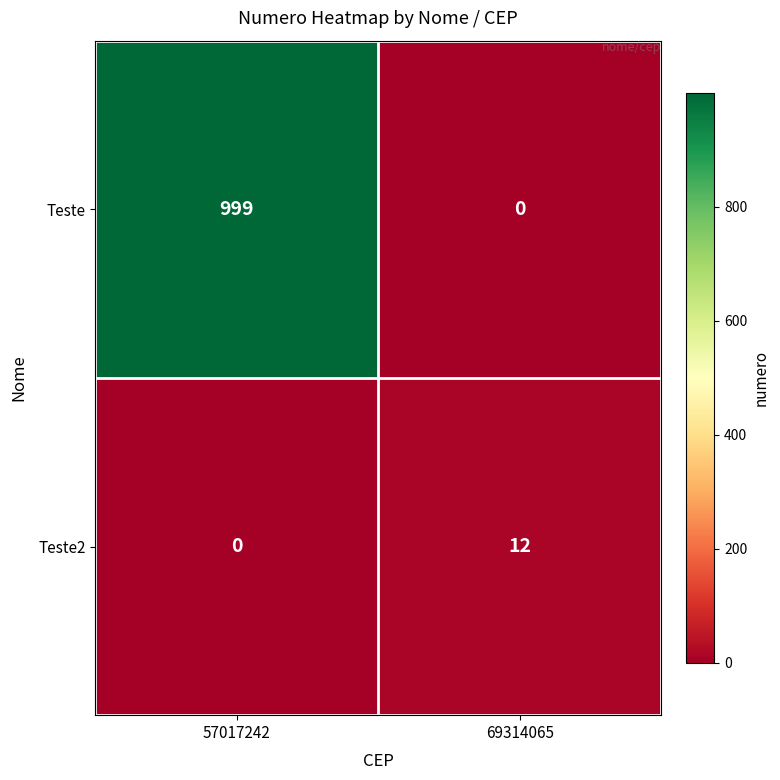

Which series has the largest total across all categories?

Teste